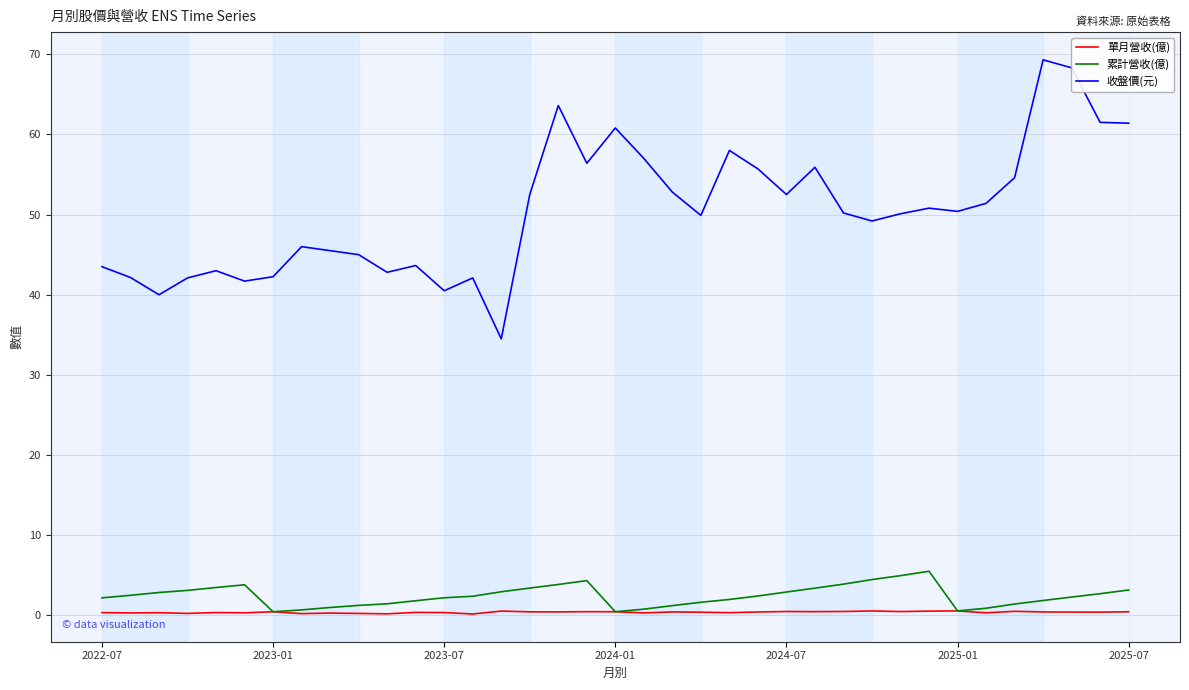

True or false: 單月營收(億) and 收盤價(元) intersect in this chart.

False